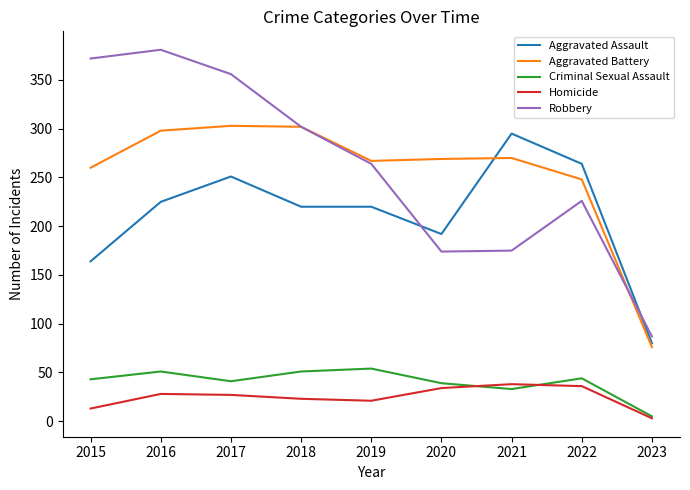

At which category does the chart reach its minimum across all series?

2023